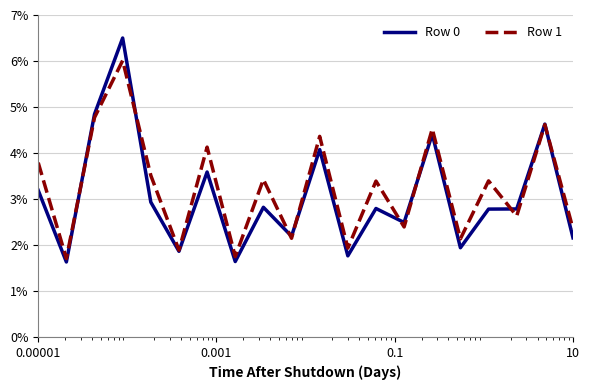

Which series has the largest range (max minus min)?

Row 0